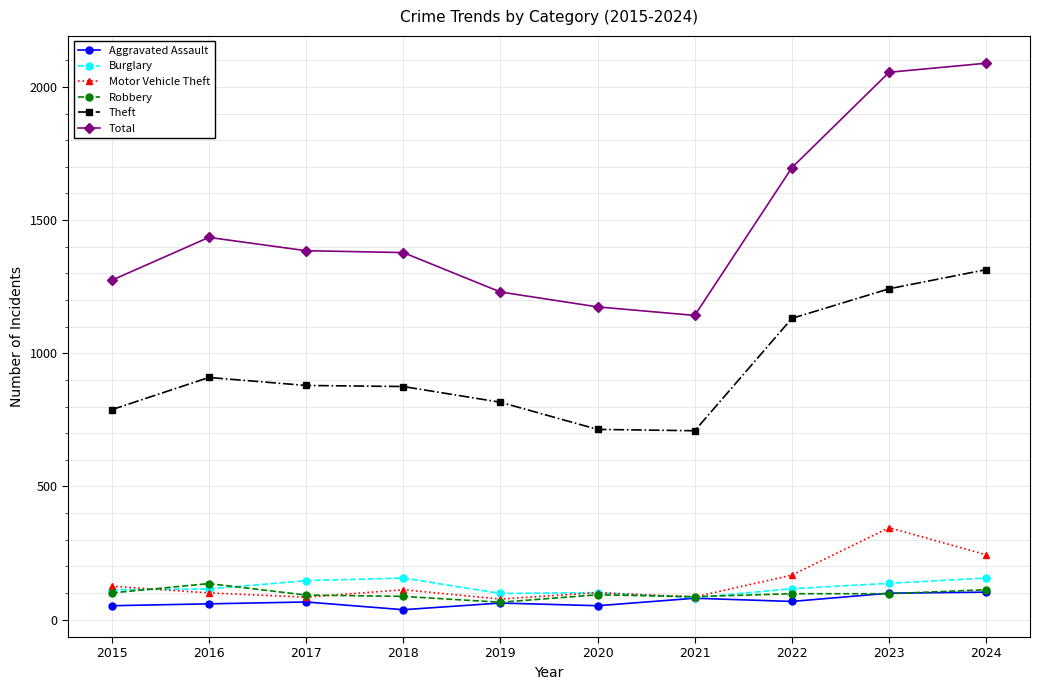

How many distinct data groups are displayed?

6